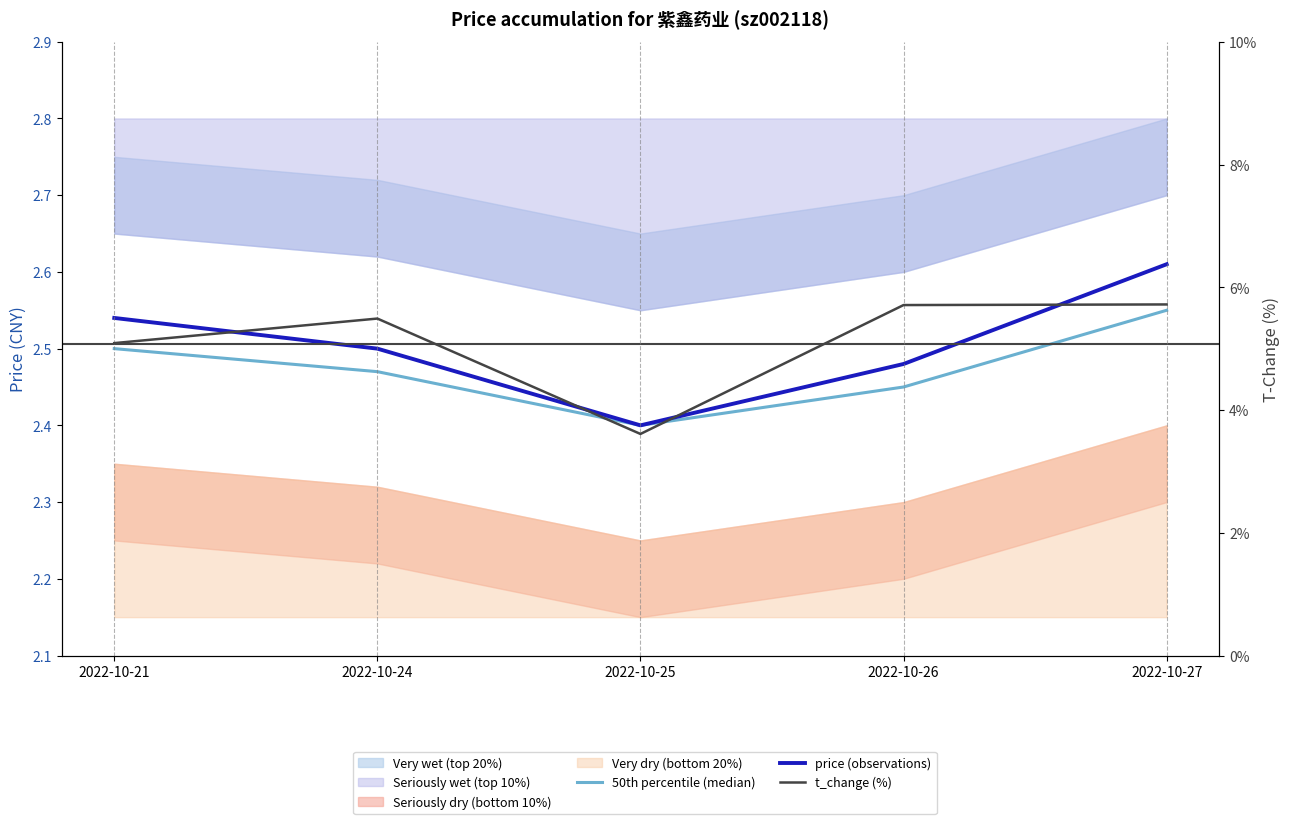

Reading left to right, extract all data points from this chart.

50th percentile (median): 2022-10-21=2.5	2022-10-24=2.5	2022-10-25=2.4	2022-10-26=2.5	2022-10-27=2.5
price (observations): 2022-10-21=2.5	2022-10-24=2.5	2022-10-25=2.4	2022-10-26=2.5	2022-10-27=2.6
t_change (%): 2022-10-21=5.1	2022-10-24=5.5	2022-10-25=3.6	2022-10-26=5.7	2022-10-27=5.7